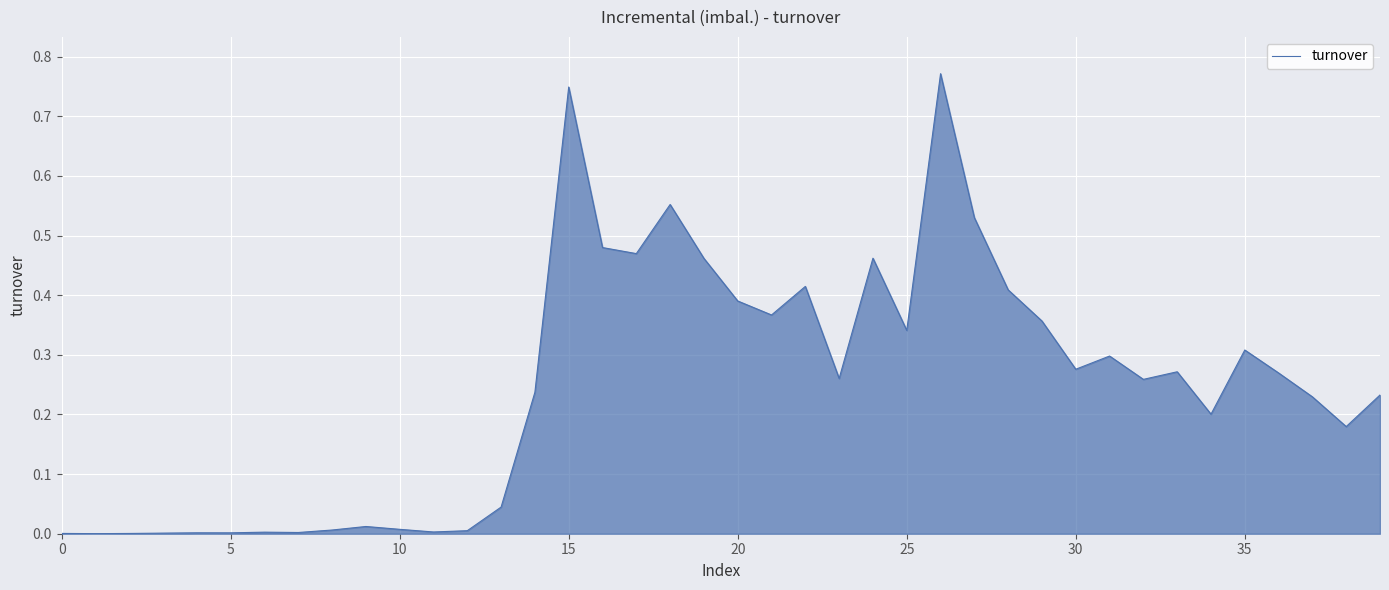

What is the sum of all values?

9.9